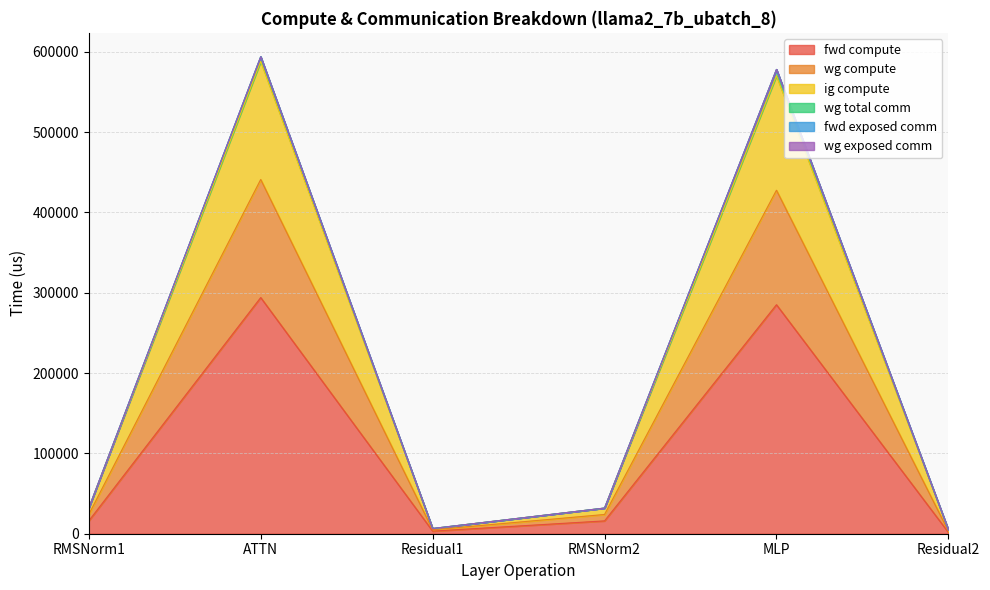

True or false: wg compute and fwd compute cross at least once.

False